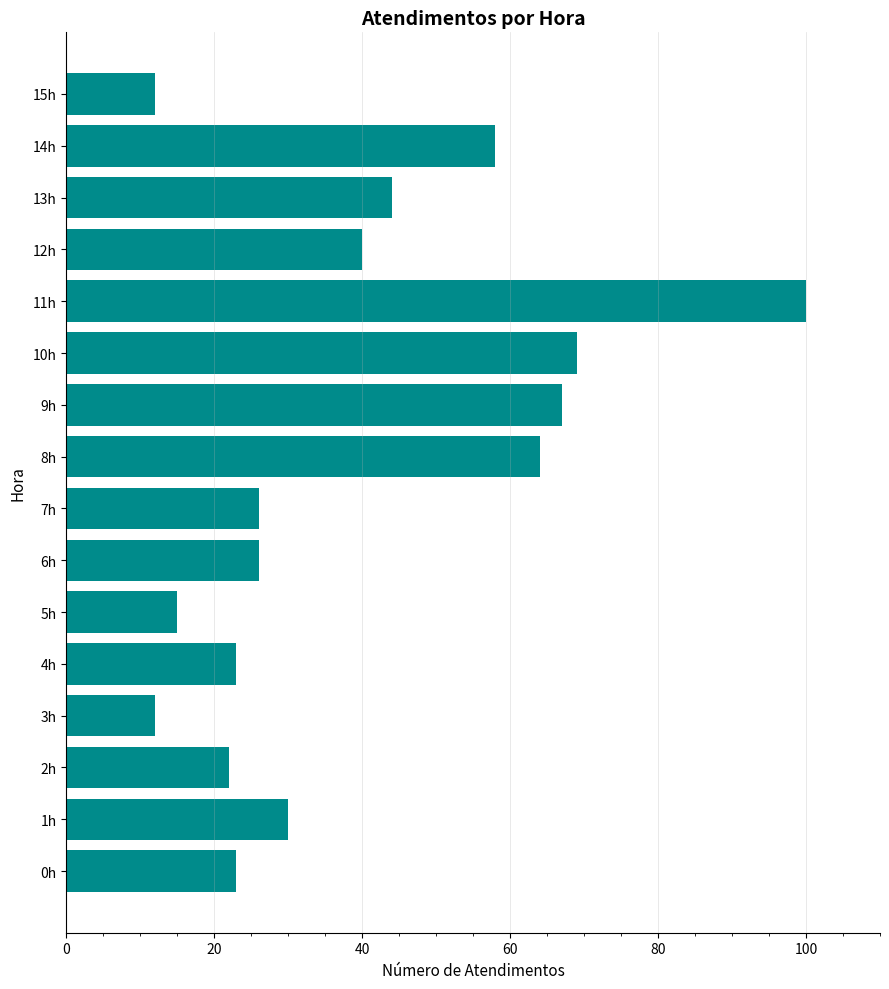

What is the minimum value shown in the chart?

12